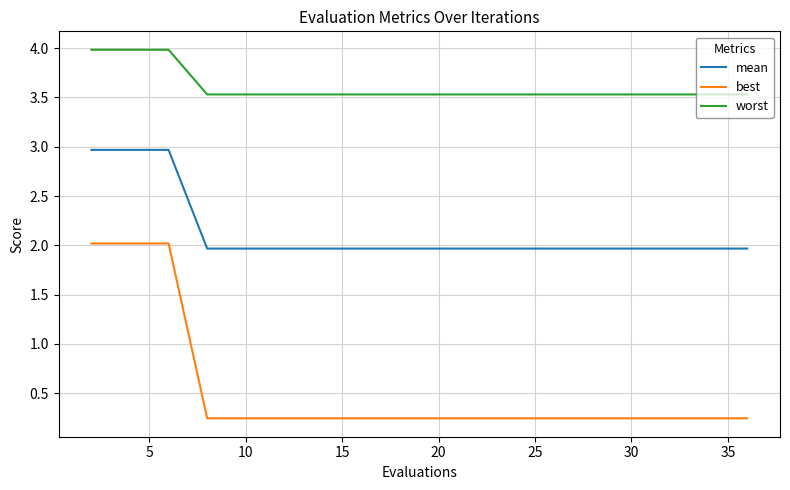

What is the difference between the maximum and minimum values in the best series?

1.8